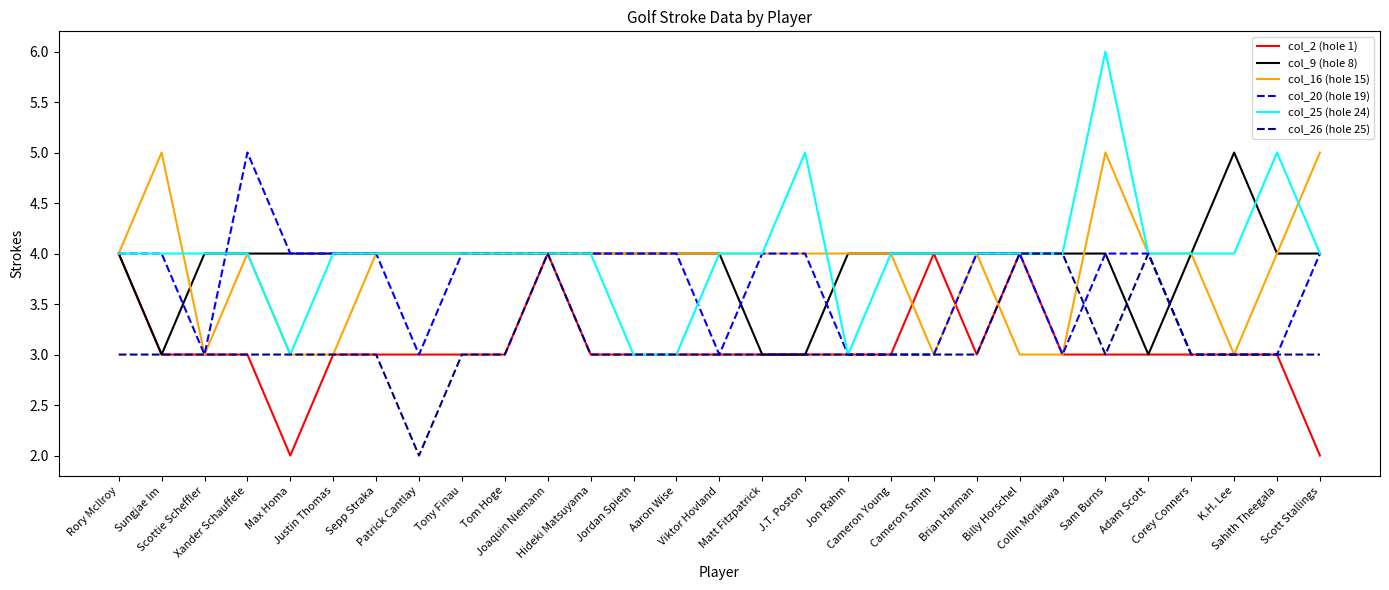

How many distinct data groups are displayed?

6